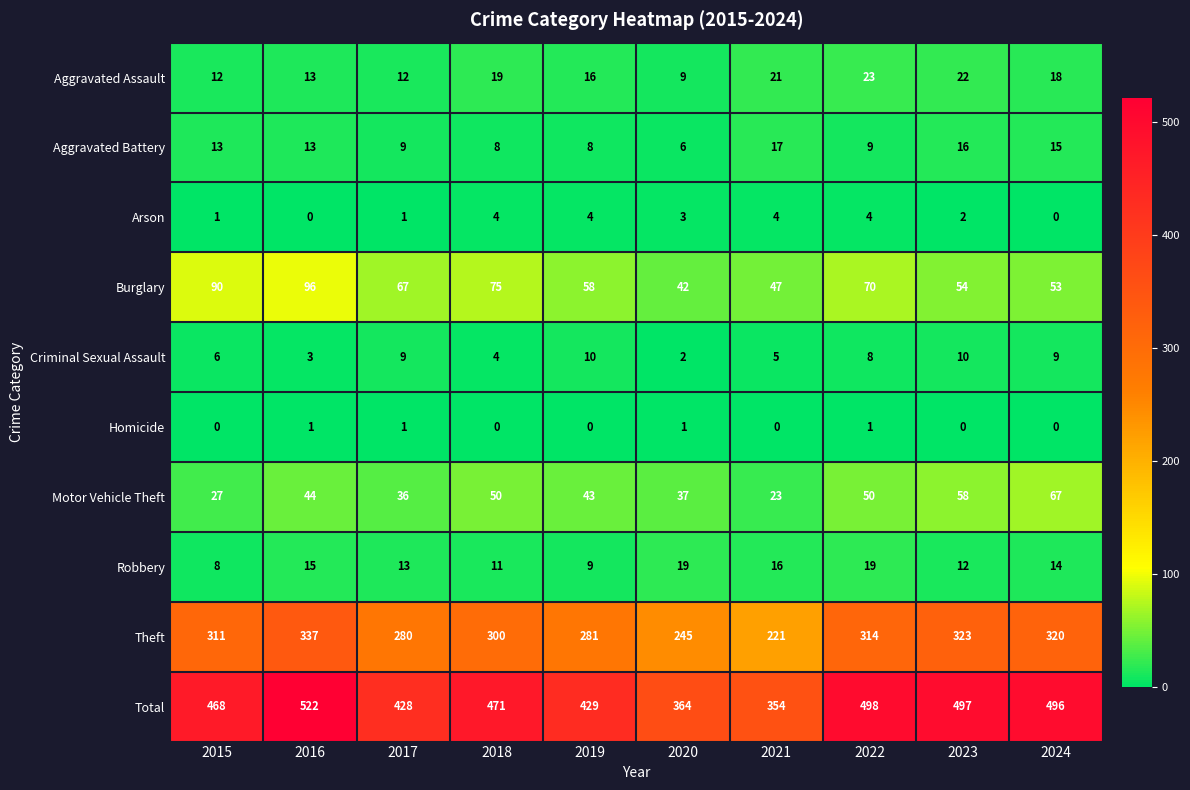

What is the maximum value shown in the chart?

522